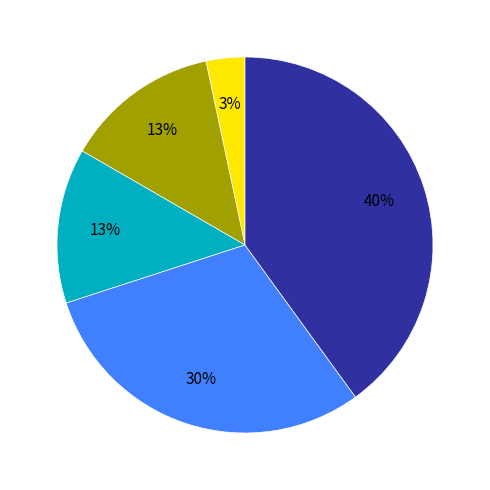

To the nearest percent, what is the average slice percentage?

20%